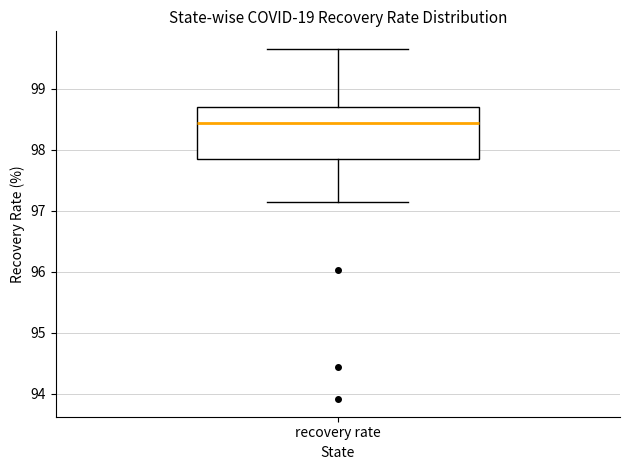

Read this box plot against the y-axis: the position of the median line, the range covered by the box, and the ends of both whiskers. The values are not printed on the chart, so give them approximately, as read against the axis.

median 98.4, box 97.9 to 98.7, whiskers 97.1 to 99.7